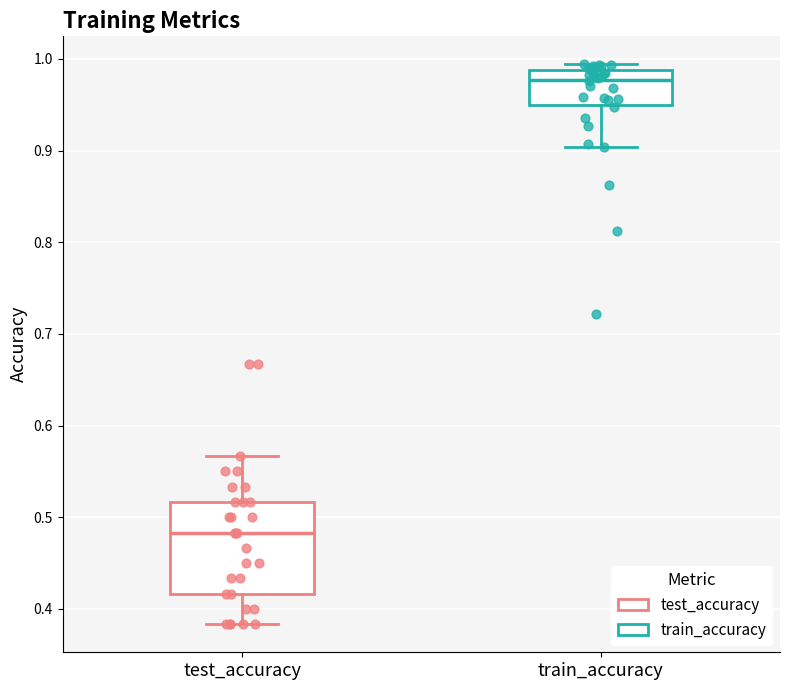

Which box is the tallest, from its lower edge to its upper edge?

test_accuracy